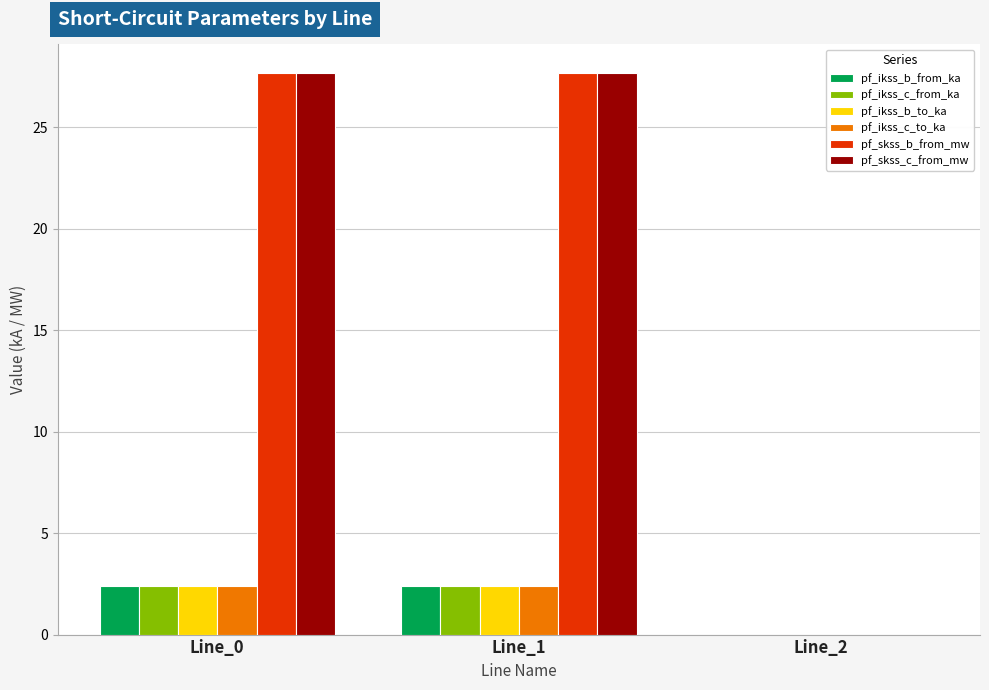

Is the value of pf_ikss_c_from_ka at Line_0 greater than the value of pf_skss_b_from_mw at Line_0?

No